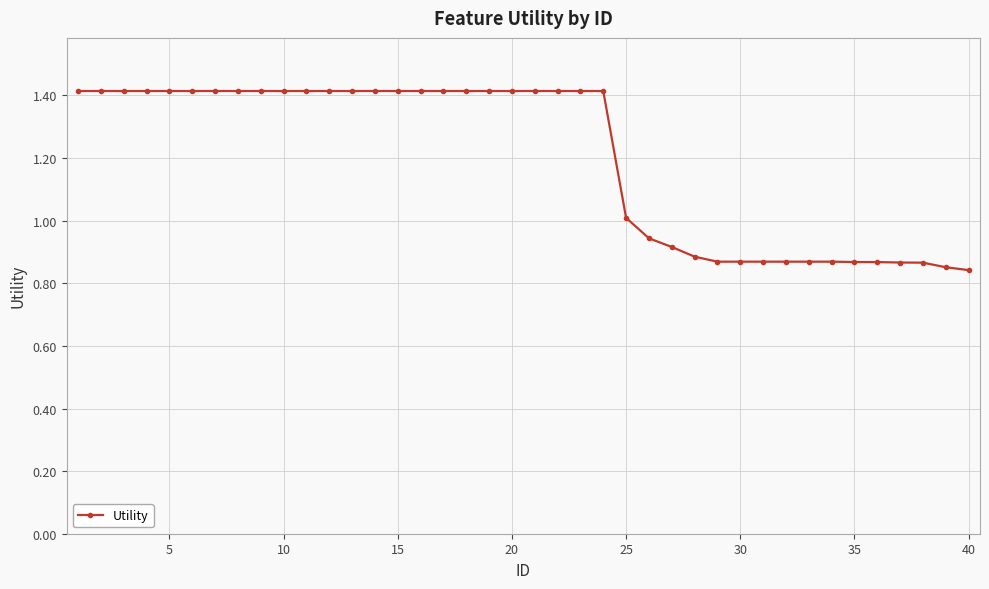

What is the value of the 16th point from the left?

1.4